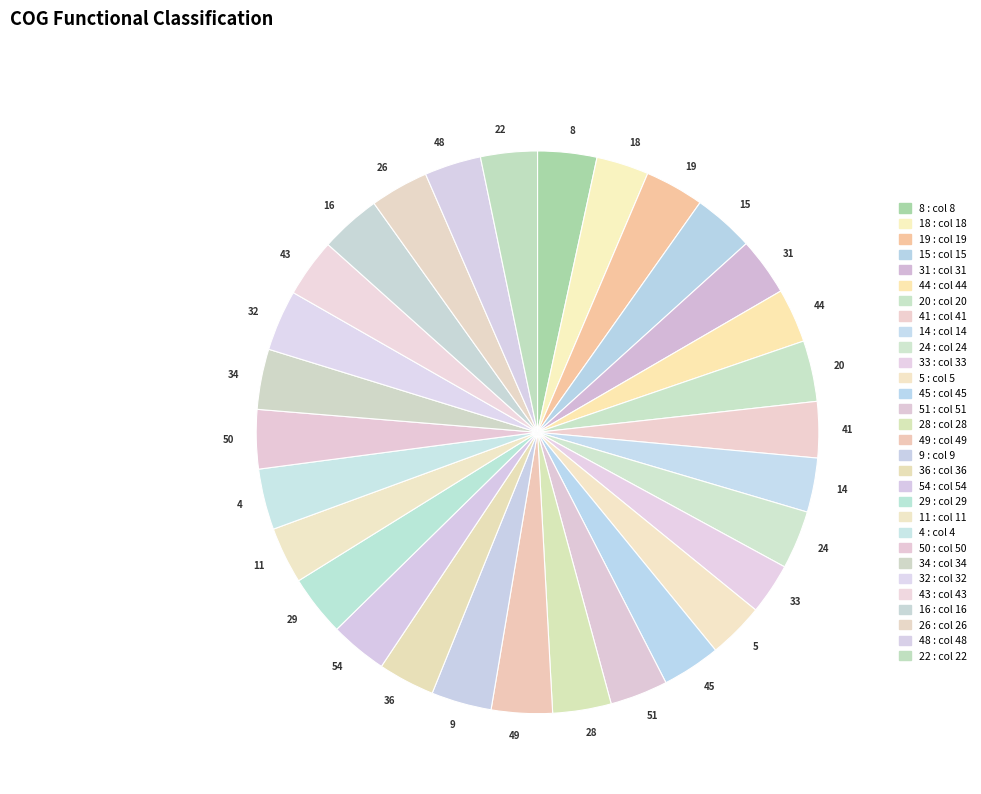

Is it true that 33 is 3% of the pie?

True